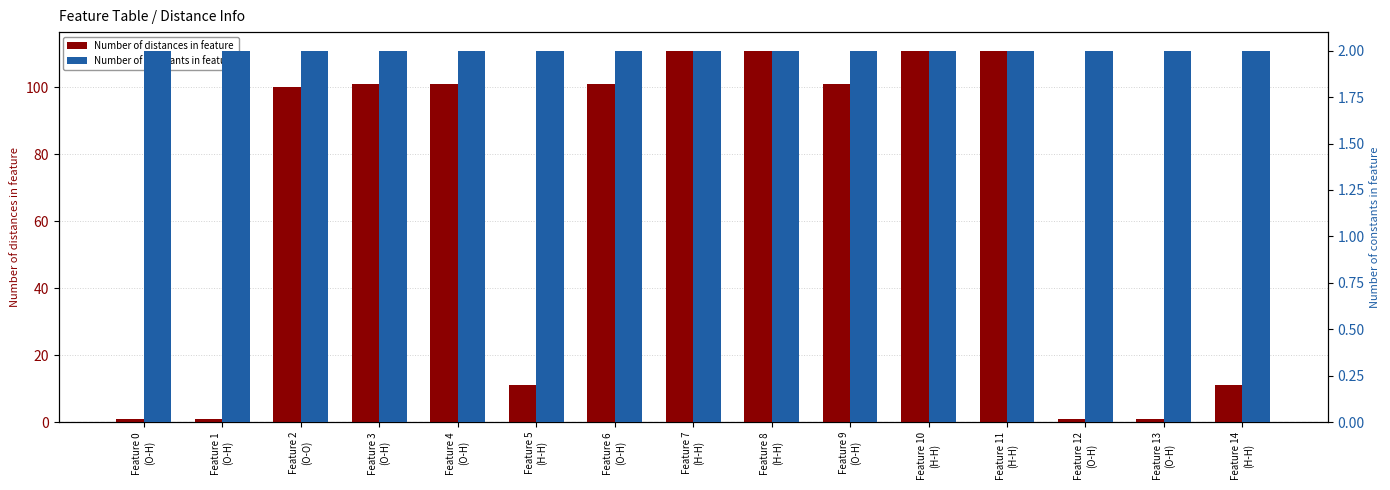

The Number of constants in feature series shows 2 at Feature 5
(H-H). True or false?

True